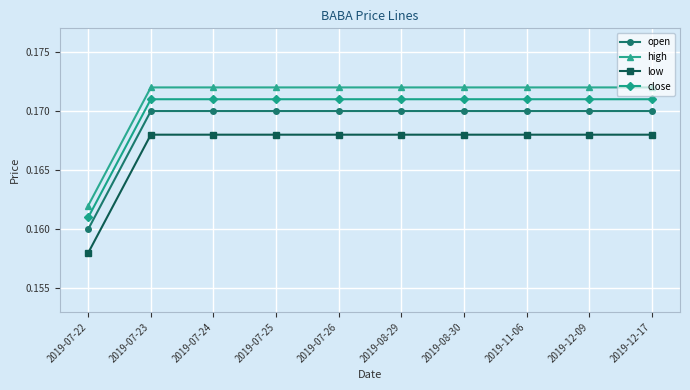

What is the sum of all close values?

1.7